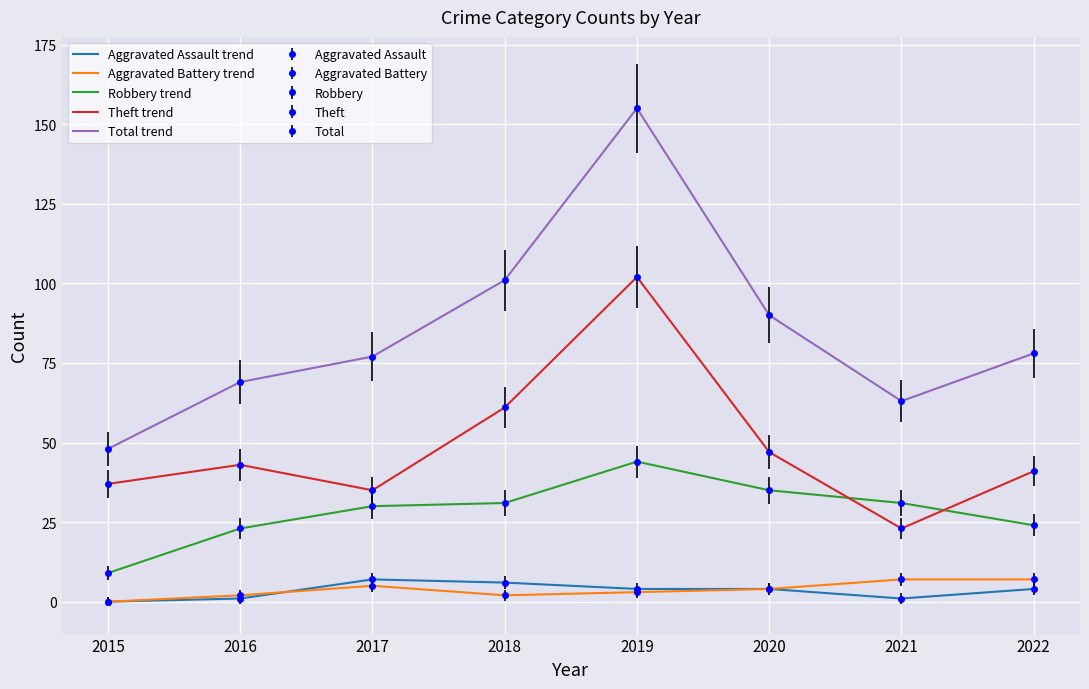

Which series has the widest spread of values?

Total trend